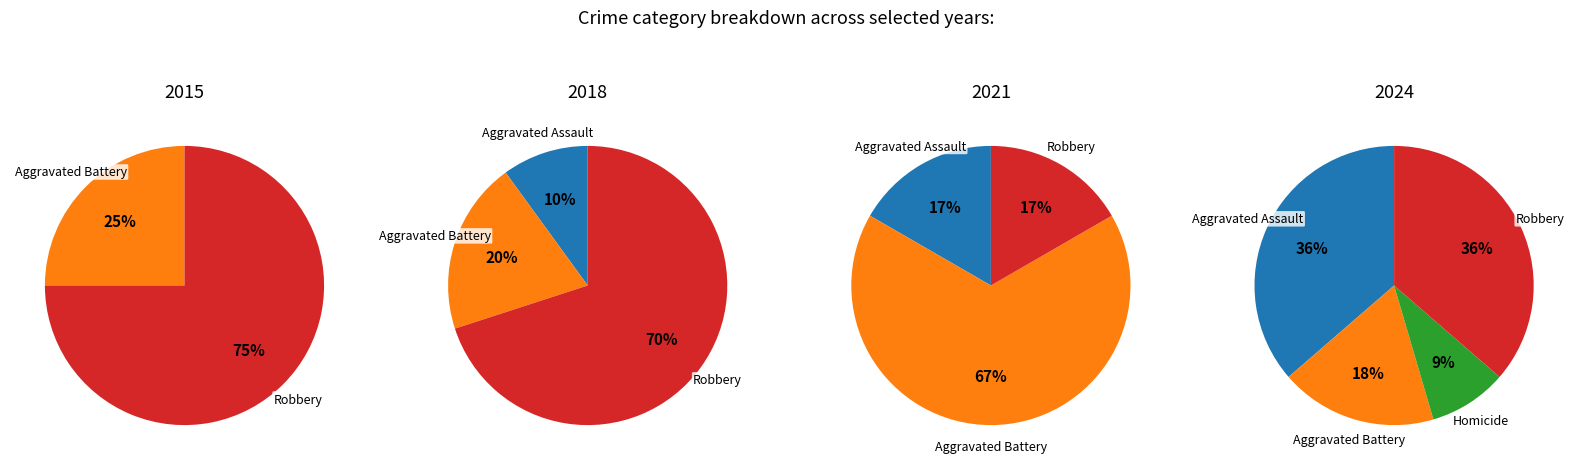

How many slices are in this pie chart?

4